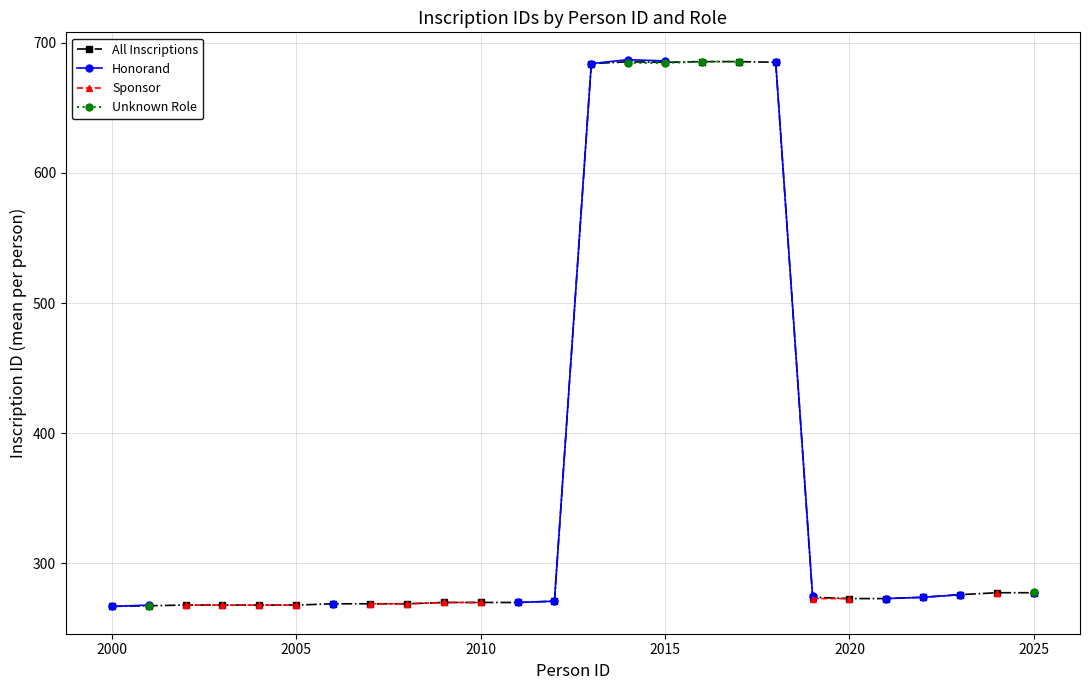

Which series has the widest spread of values?

Honorand